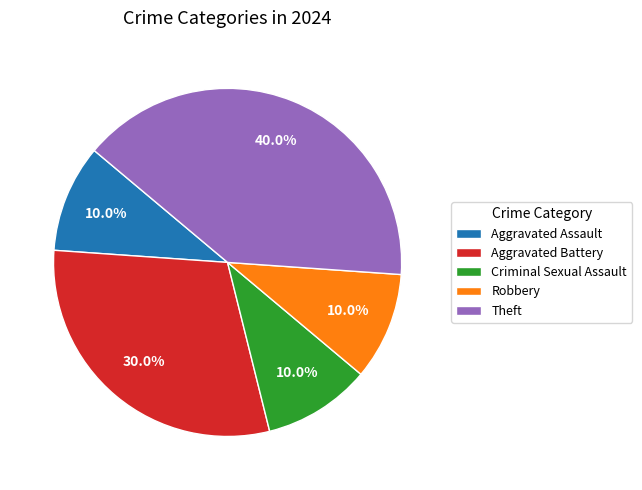

How many segments does this pie chart have?

5